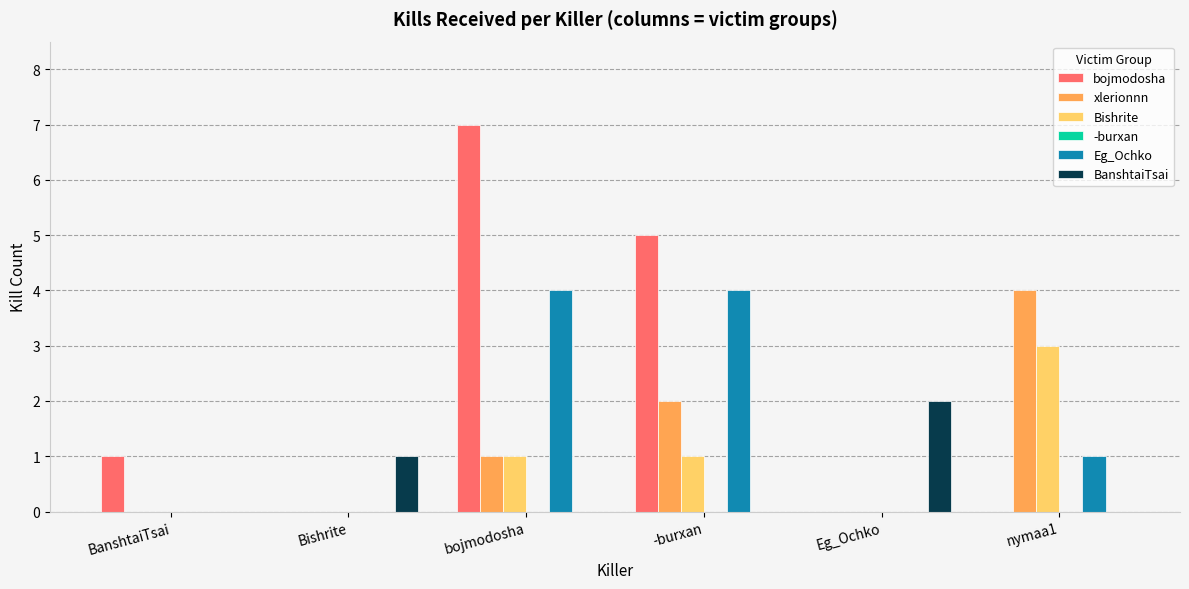

At which category does the chart reach its peak across all series?

bojmodosha